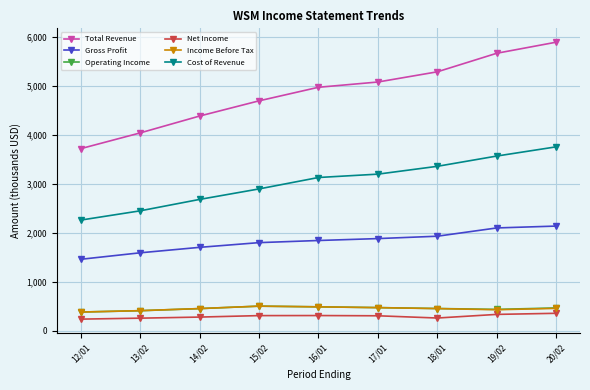

What is the label of the 3rd point from the left?

14/02